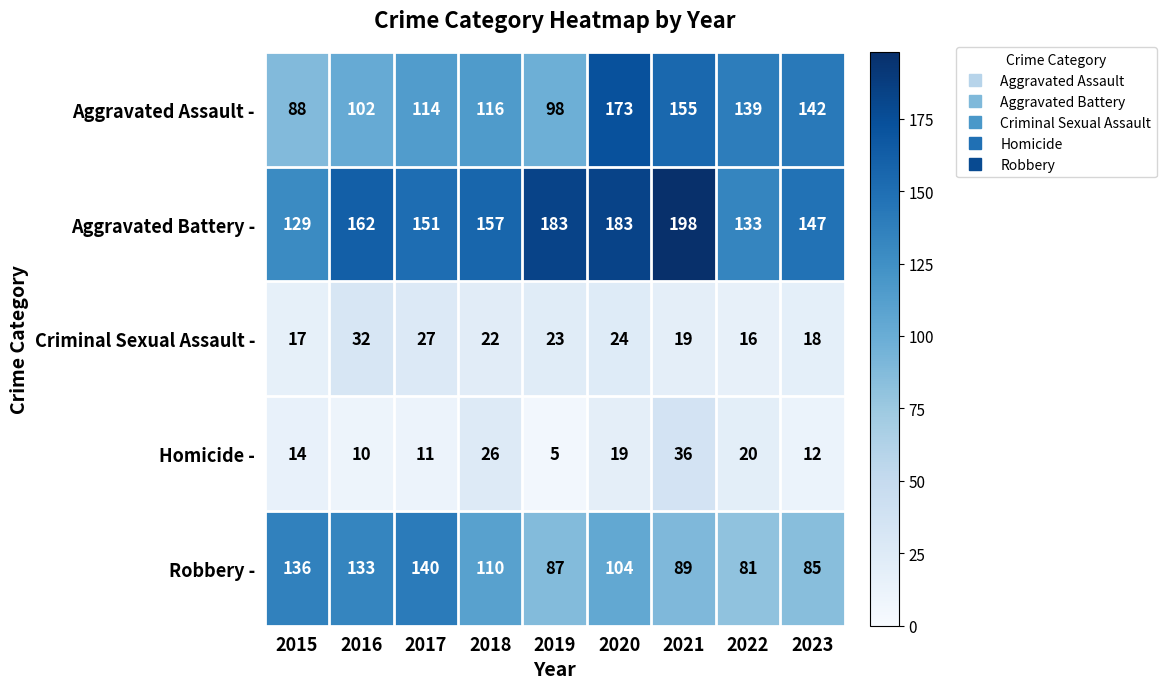

What is the smallest value displayed?

5